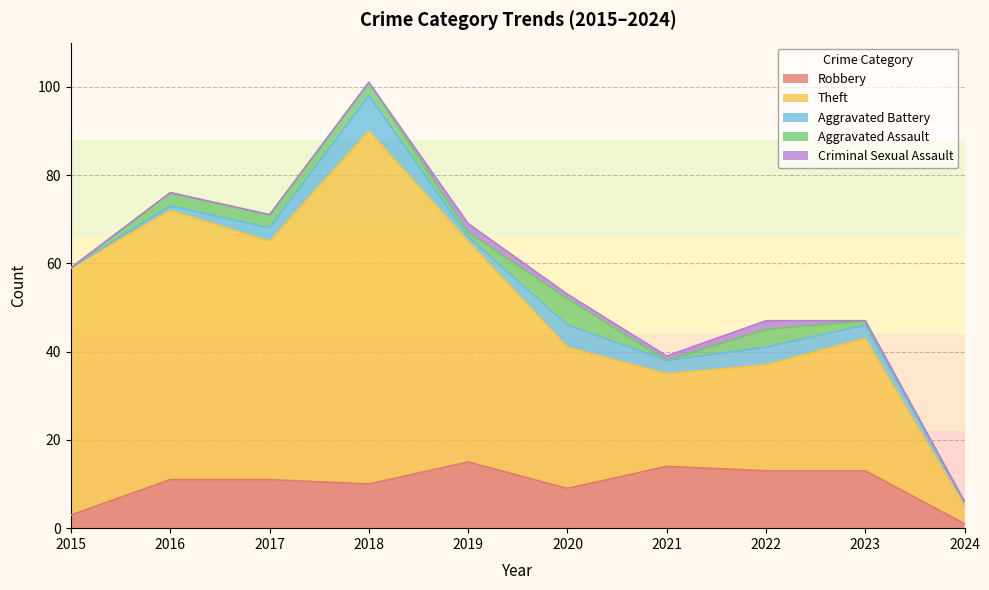

Where does the Theft series first go above 50?

2015